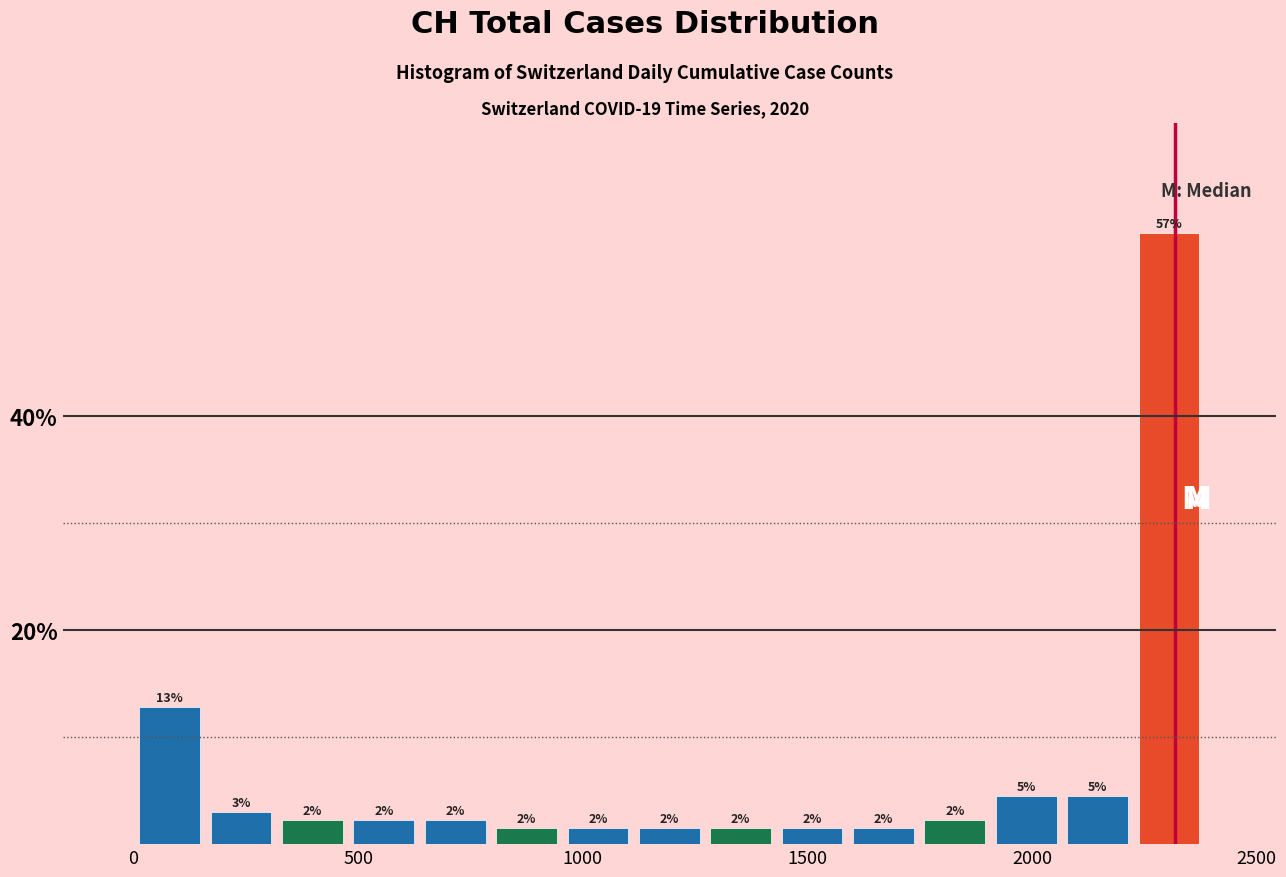

Read against the x-axis, roughly where is the centre of the tallest bar?

2300